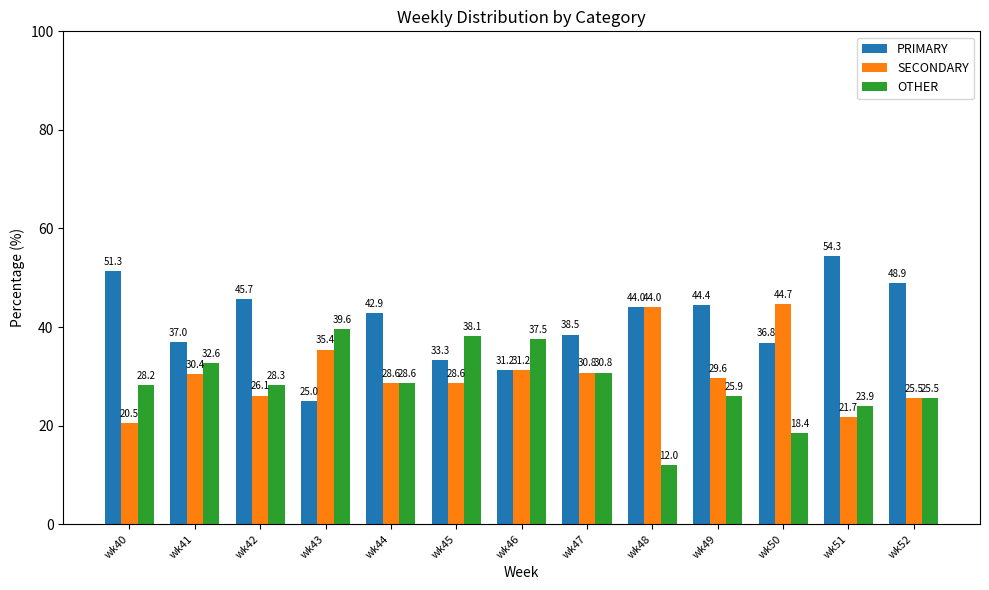

Between wk40 and wk41, which series saw the biggest shift?

PRIMARY